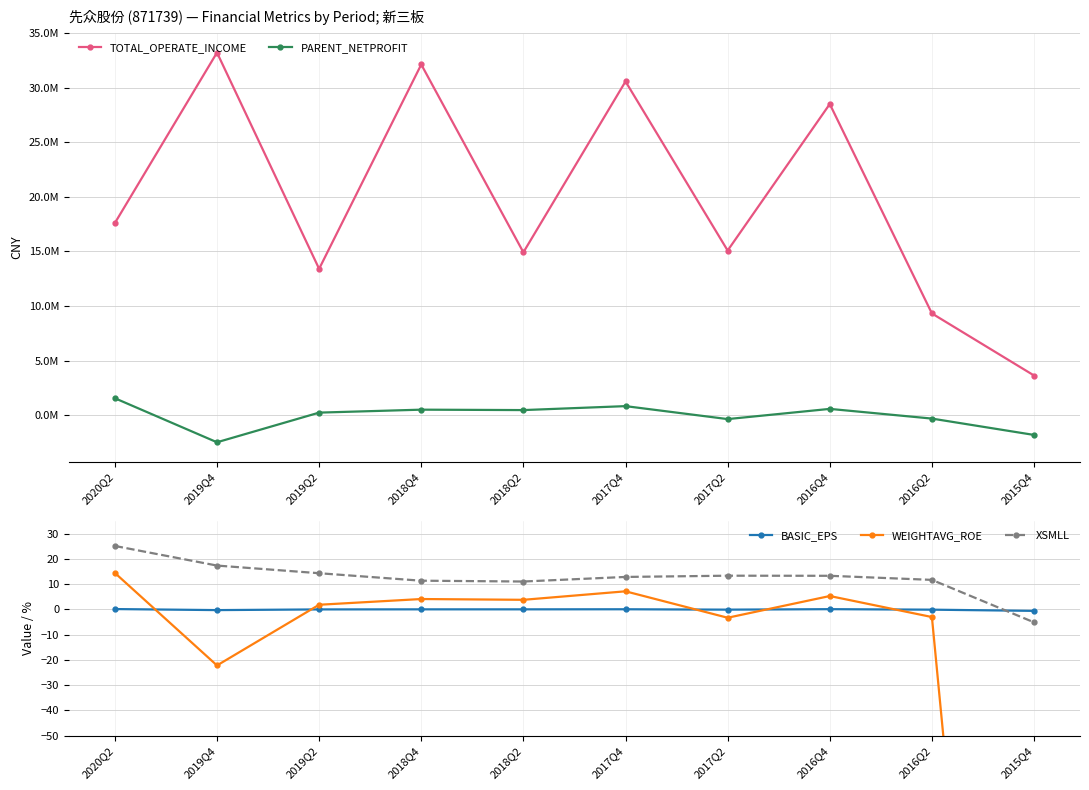

True or false: XSMLL and TOTAL_OPERATE_INCOME cross at least once.

False